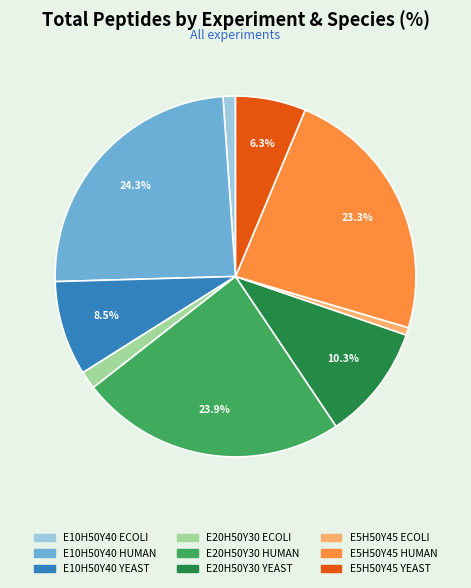

Is there a majority slice in this chart?

No